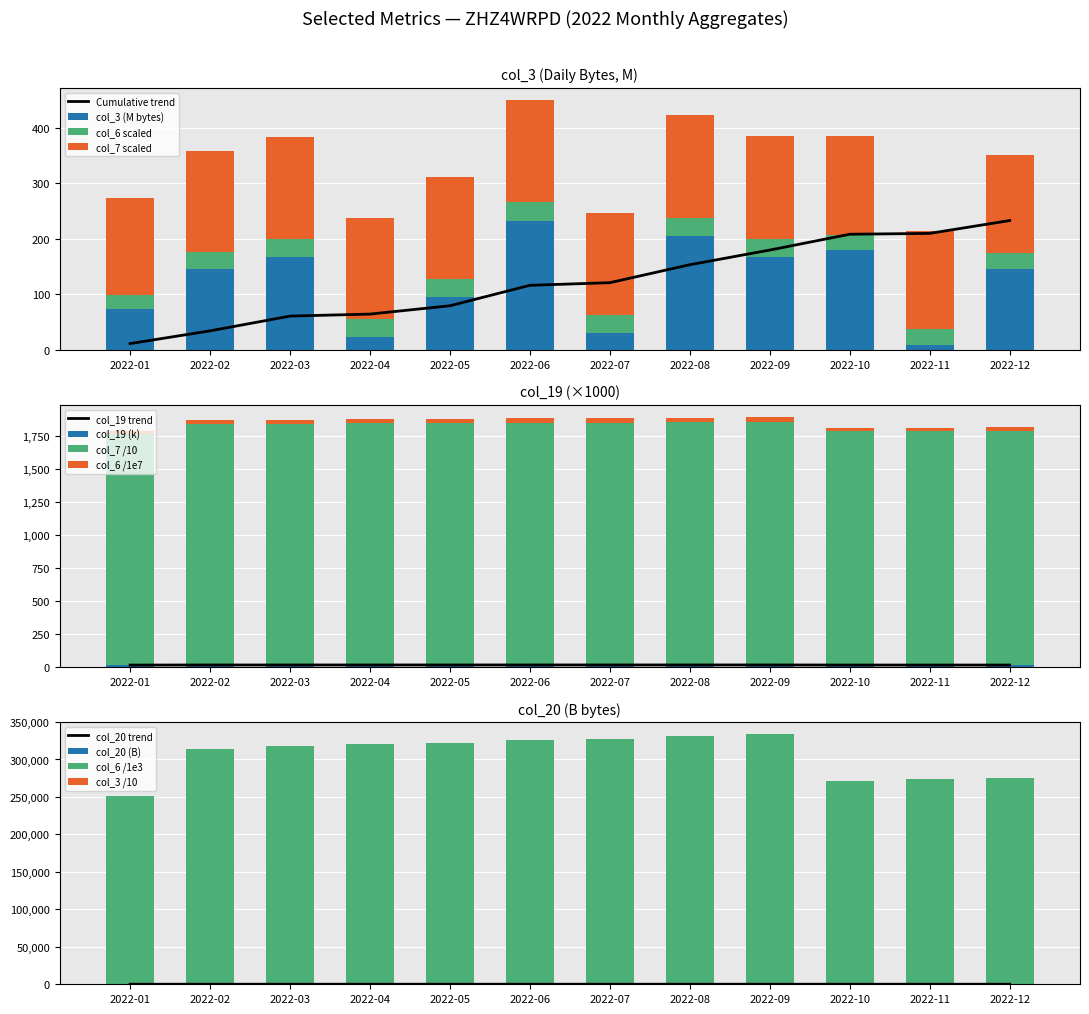

Reading left to right, extract all data points from this chart.

col_3: 2022-01=73.8	2022-02=145.0	2022-03=168.0	2022-04=22.9	2022-05=94.8	2022-06=232.8	2022-07=29.9	2022-08=204.6	2022-09=166.8	2022-10=180.2	2022-11=9.6	2022-12=146.4
col_6: 2022-01=25.1	2022-02=31.4	2022-03=31.8	2022-04=32.1	2022-05=32.2	2022-06=32.6	2022-07=32.7	2022-08=33.1	2022-09=33.3	2022-10=27.1	2022-11=27.4	2022-12=27.5
col_7: 2022-01=174.9	2022-02=182.3	2022-03=182.8	2022-04=183.1	2022-05=183.3	2022-06=183.6	2022-07=183.7	2022-08=184.1	2022-09=184.4	2022-10=177.1	2022-11=177.3	2022-12=177.6
col_15: 2022-01=7.4	2022-02=14.5	2022-03=16.8	2022-04=2.3	2022-05=9.5	2022-06=23.3	2022-07=3.0	2022-08=20.5	2022-09=16.7	2022-10=18.0	2022-11=1.0	2022-12=14.6
col_19: 2022-01=15.9	2022-02=16.6	2022-03=16.7	2022-04=16.7	2022-05=16.7	2022-06=16.7	2022-07=16.7	2022-08=16.8	2022-09=16.8	2022-10=16.1	2022-11=16.1	2022-12=16.1
col_20: 2022-01=73.0	2022-02=73.2	2022-03=73.2	2022-04=73.2	2022-05=73.2	2022-06=73.2	2022-07=73.2	2022-08=73.2	2022-09=73.2	2022-10=73.1	2022-11=73.1	2022-12=73.1